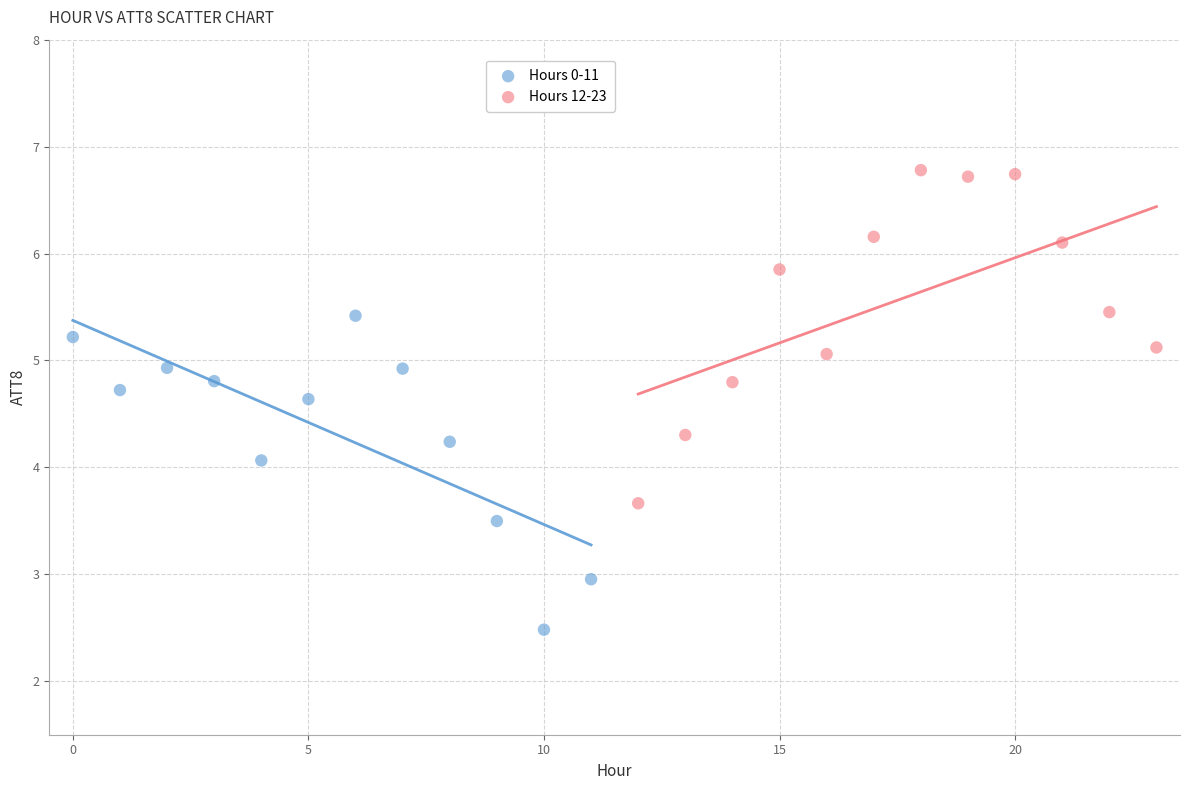

Which series contains the lowest Y value?

Hours 0-11